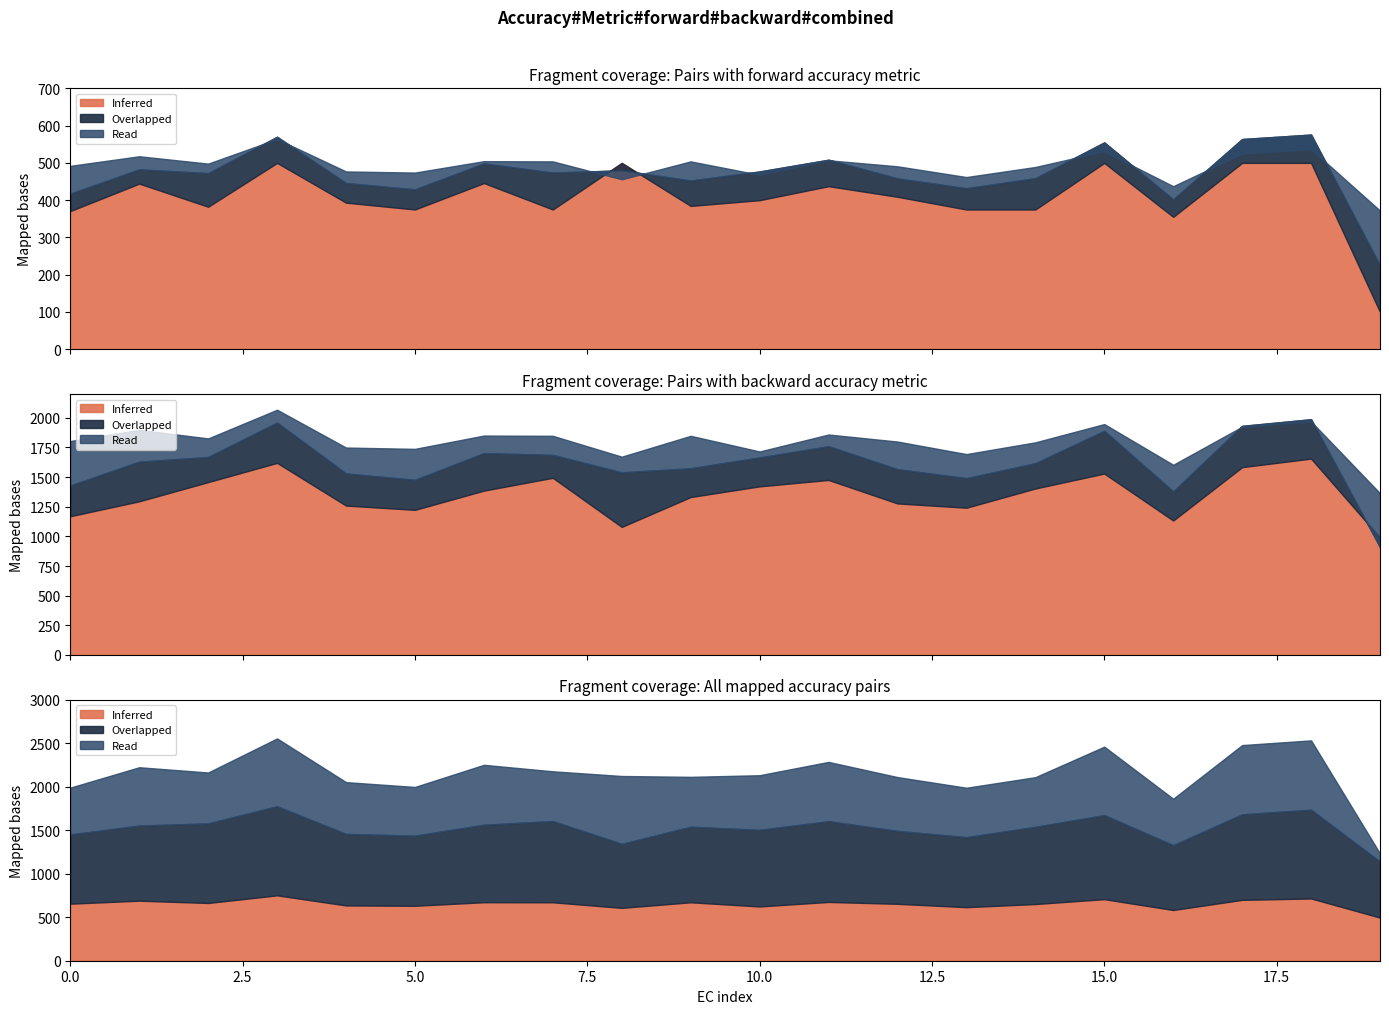

After their last crossing, which series has the higher values: backward or forward?

backward